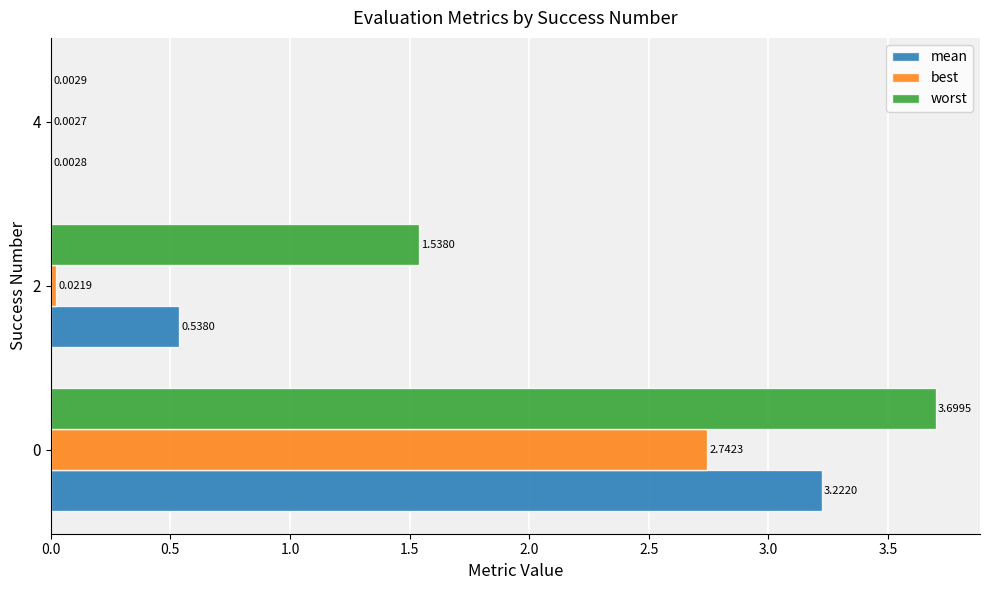

Is the value of worst at 0 greater than the value of best at 0?

Yes